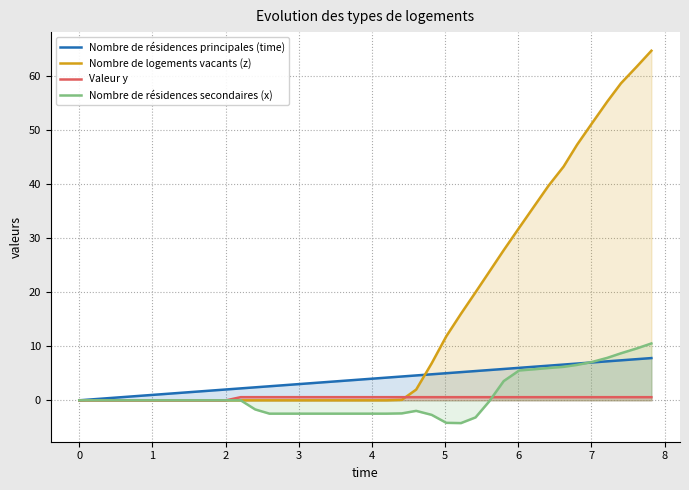

Does the chart have visible grid lines?

Yes